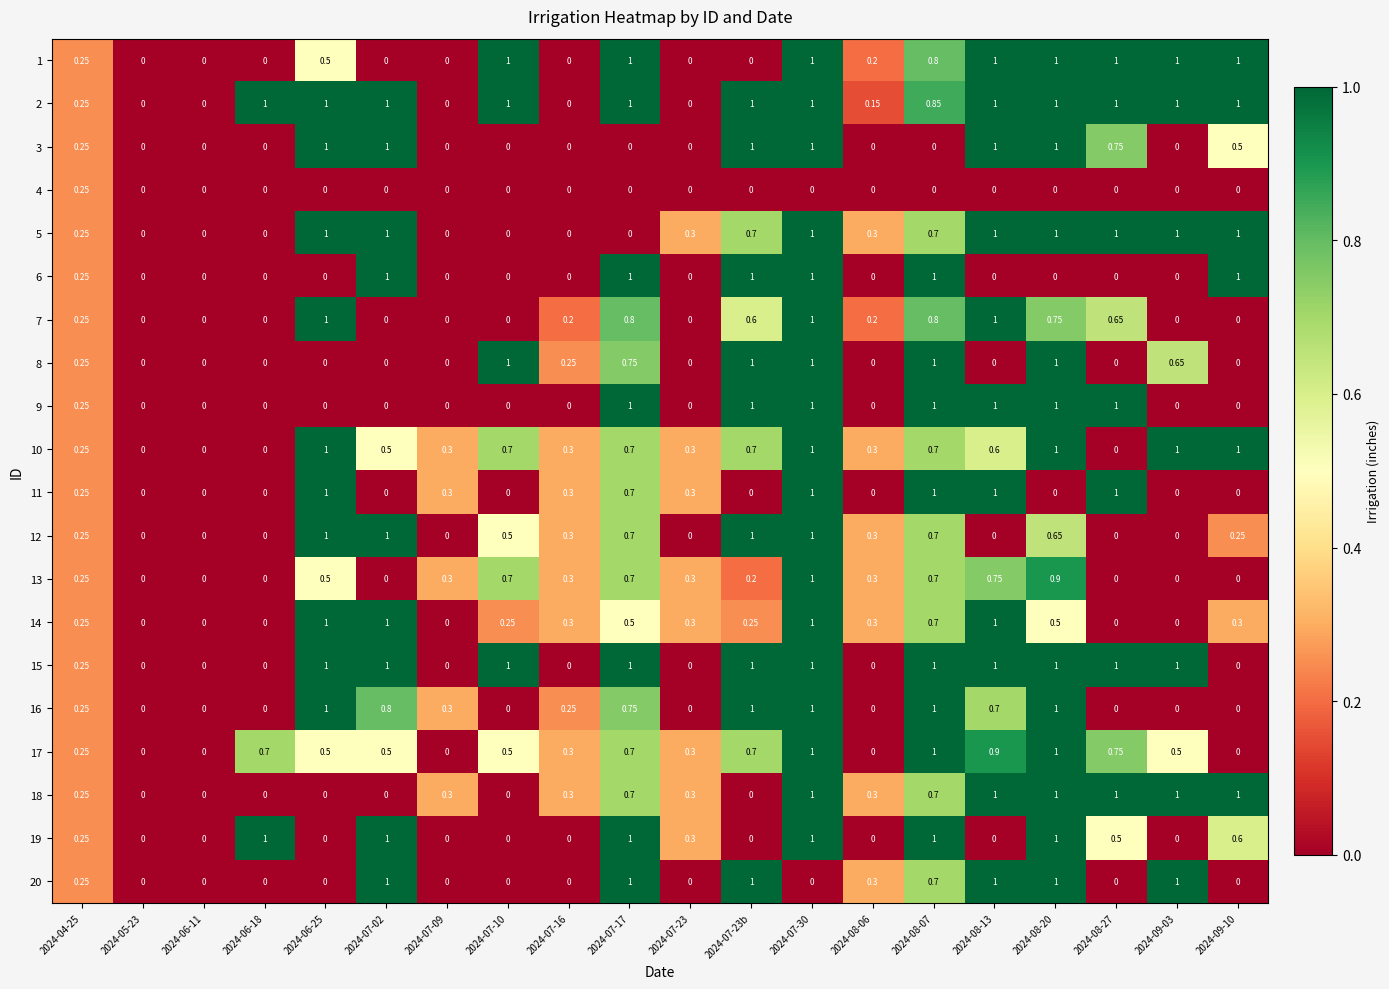

How many positive values does the 6 series have?

7